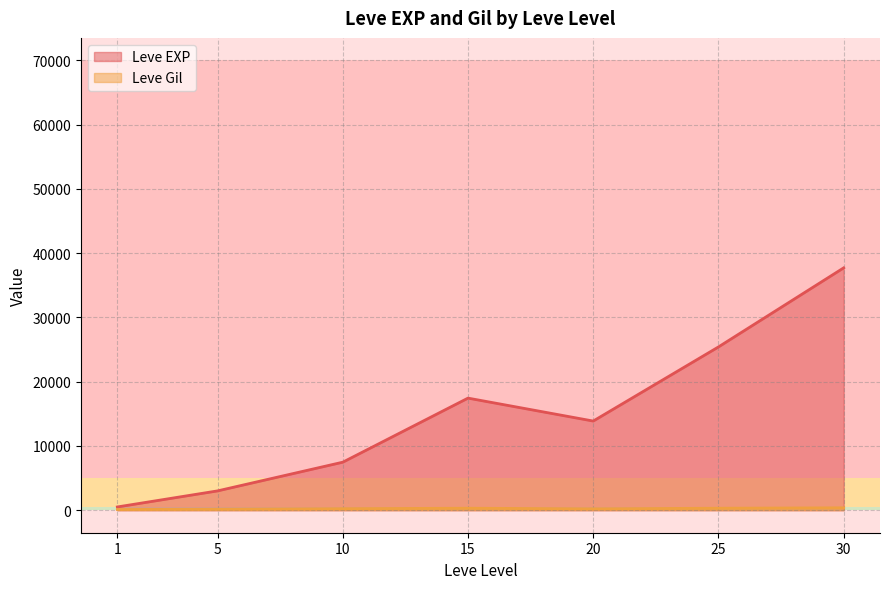

Between 1 and 30, which series saw the biggest shift?

Leve EXP